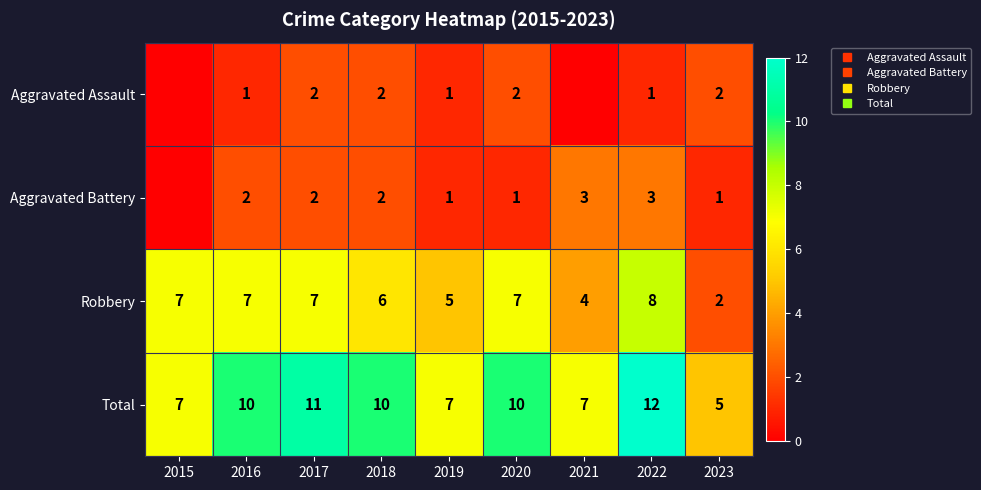

What is the lowest value of the Total series?

5